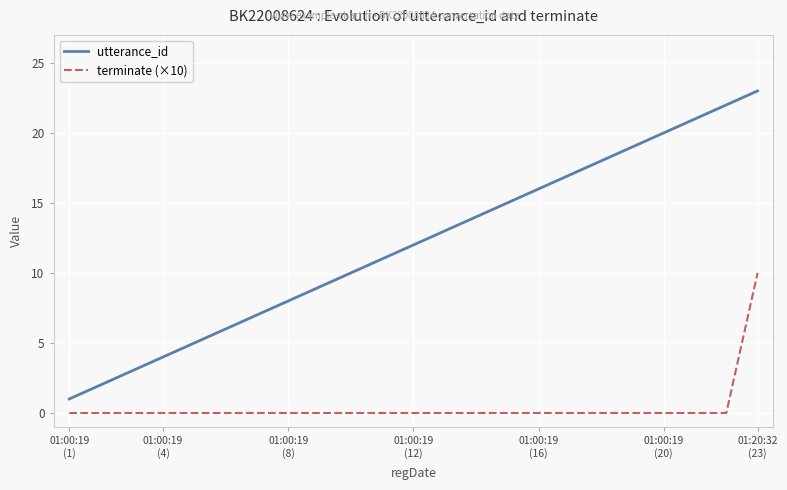

Which series has the largest total across all categories?

utterance_id